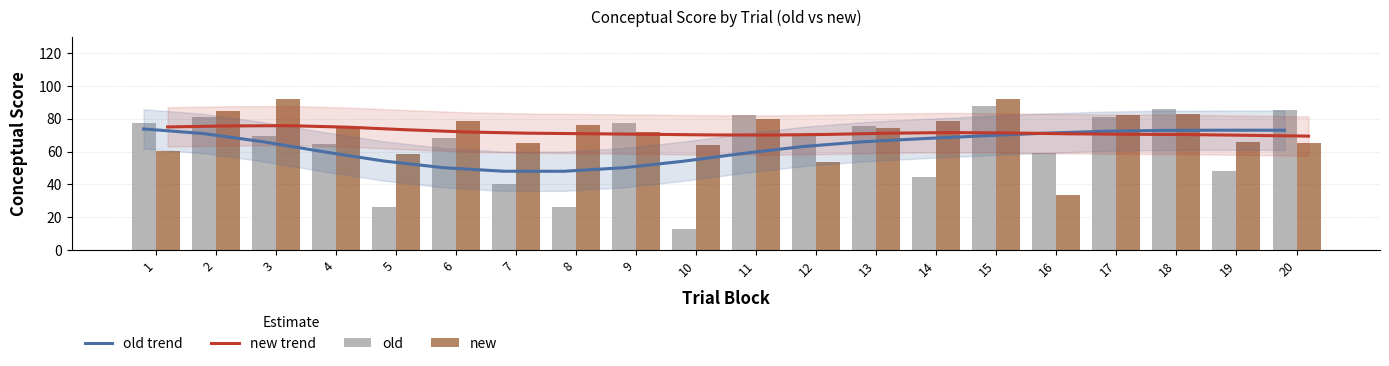

Where is old nearest to the value 50?

19